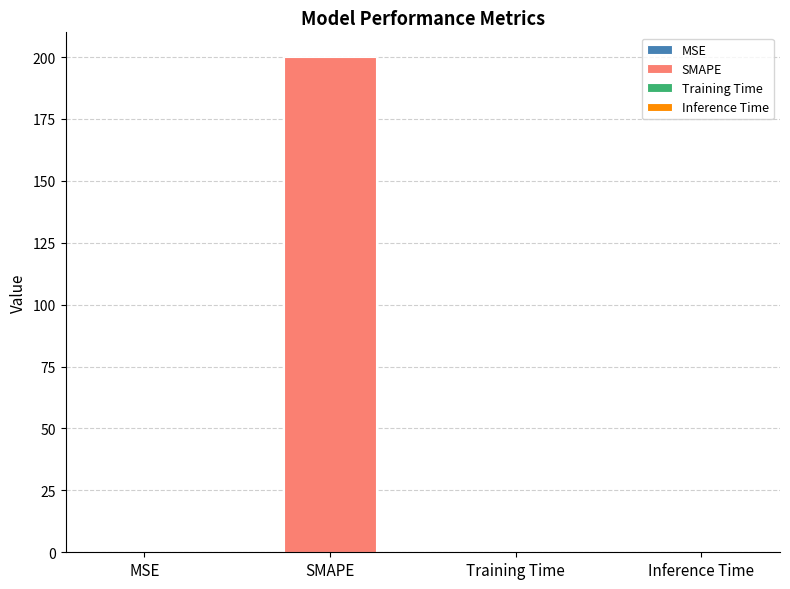

Reading left to right, extract all data points from this chart.

0.0	200.0	0.0	0.0